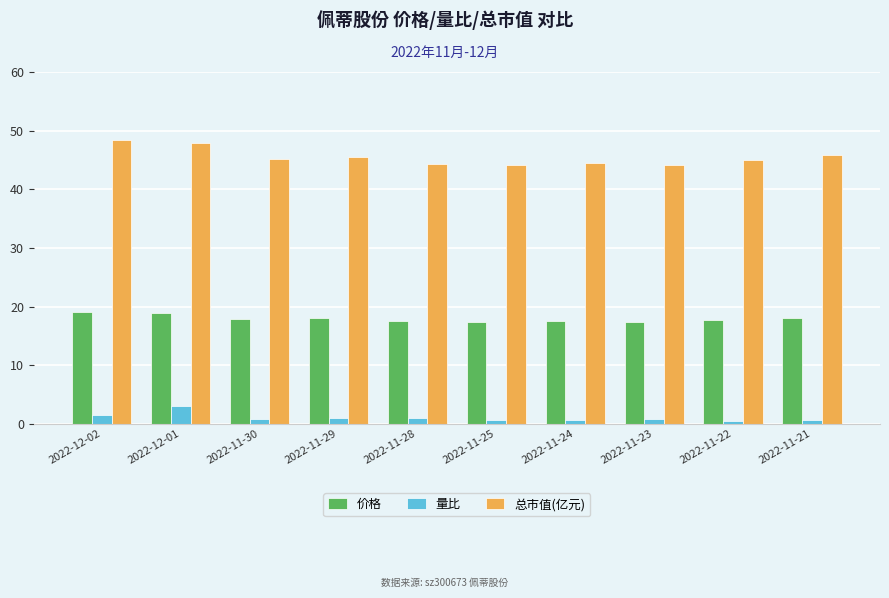

Is the value of 价格 at 2022-11-25 greater than the value of 总市值(亿元) at 2022-11-30?

No